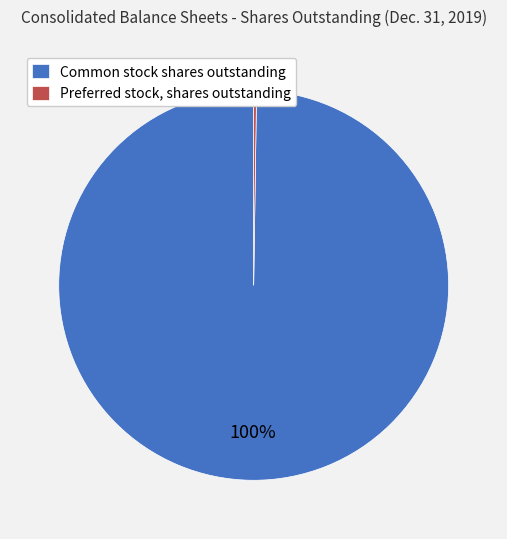

Is there any slice that represents more than half of the pie?

Yes